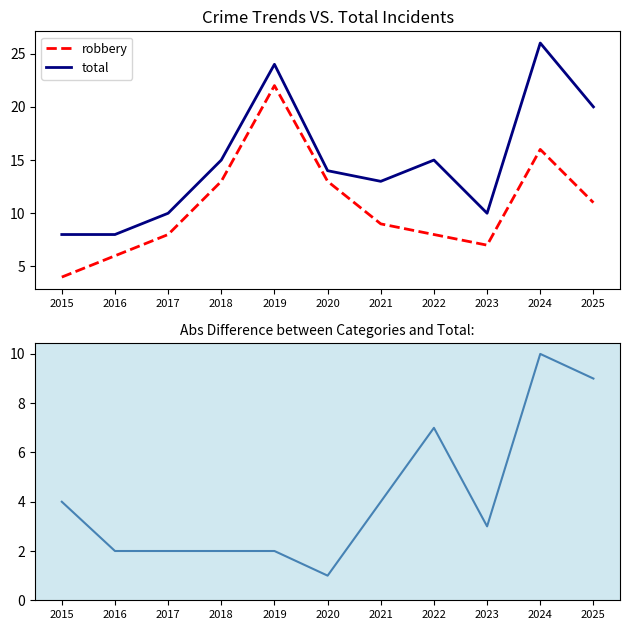

Reading right to left, what are all the values shown in this chart?

robbery: 2025=11	2024=16	2023=7	2022=8	2021=9	2020=13	2019=22	2018=13	2017=8	2016=6	2015=4
total: 2025=20	2024=26	2023=10	2022=15	2021=13	2020=14	2019=24	2018=15	2017=10	2016=8	2015=8
abs difference: 2025=9	2024=10	2023=3	2022=7	2021=4	2020=1	2019=2	2018=2	2017=2	2016=2	2015=4